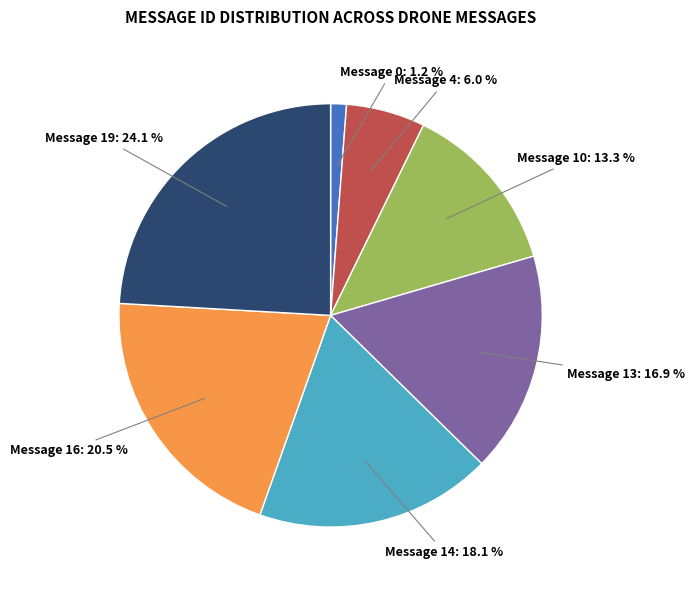

Is there a majority slice in this chart?

No